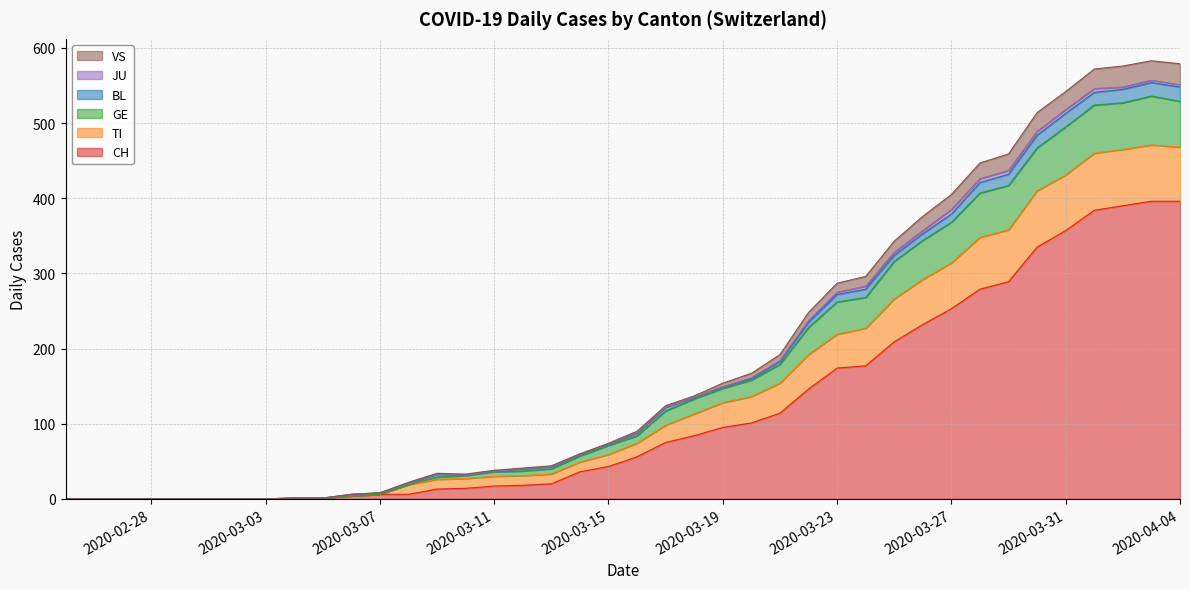

True or false: GE has a value of 58 at 2020-03-12.

False